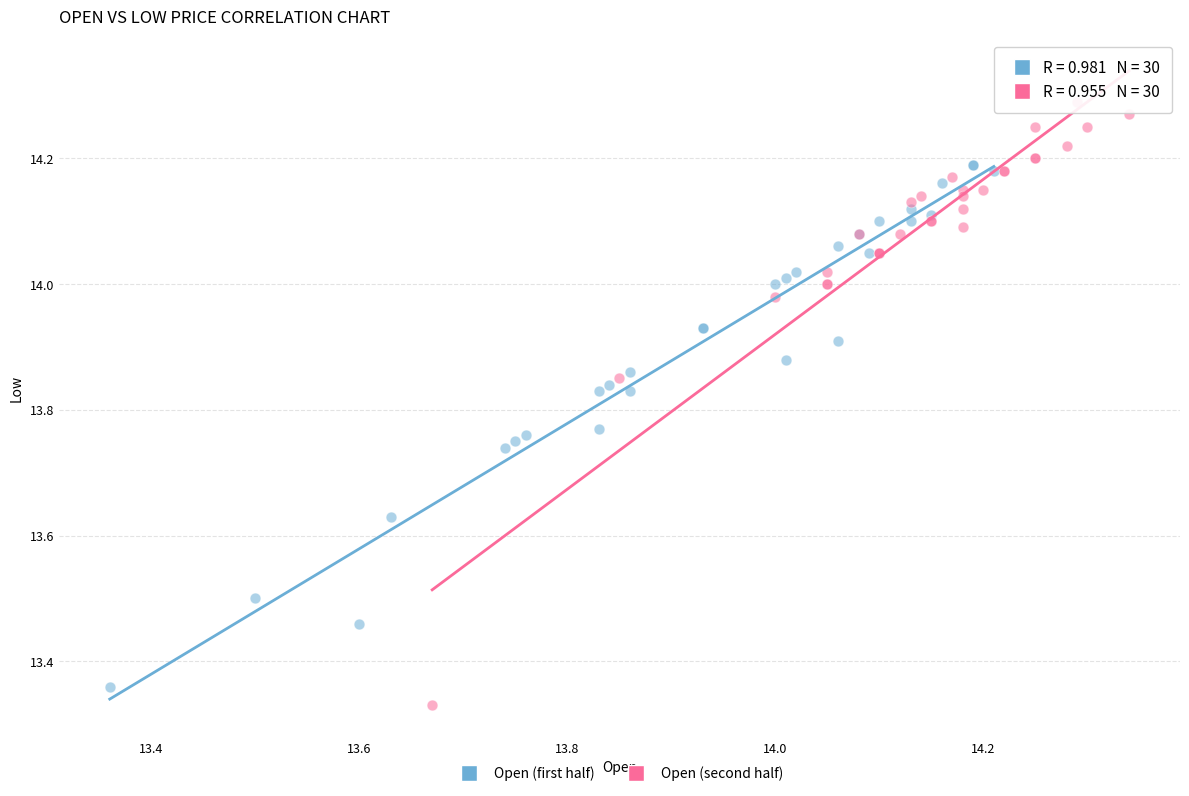

Which series has the widest spread of Y values?

Open (second half)